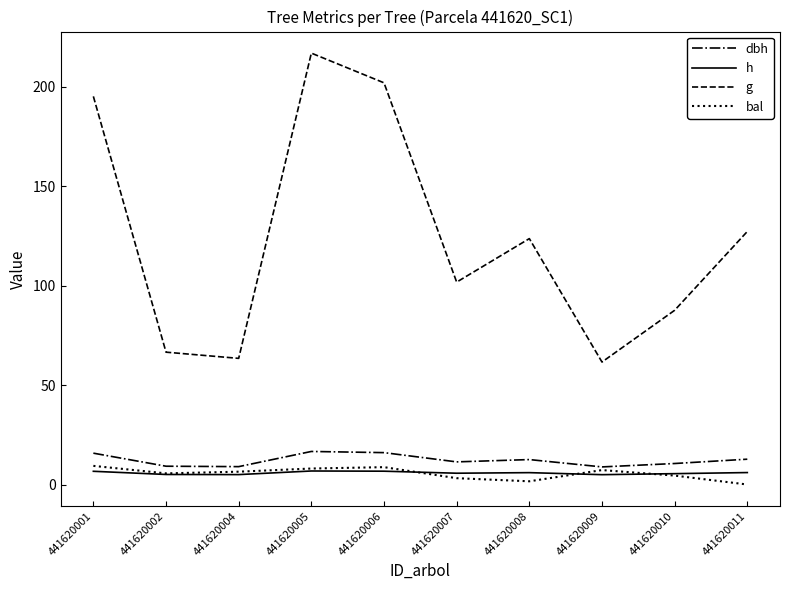

Which series has the widest spread of values?

g